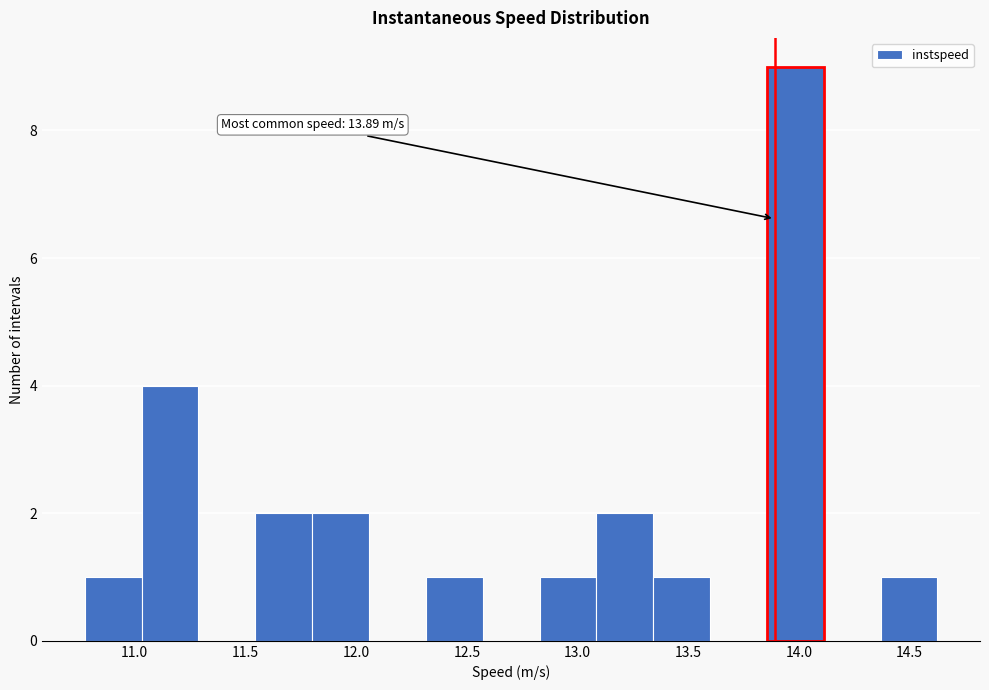

Which range on the x-axis has the tallest bar?

13.85 to 14.10